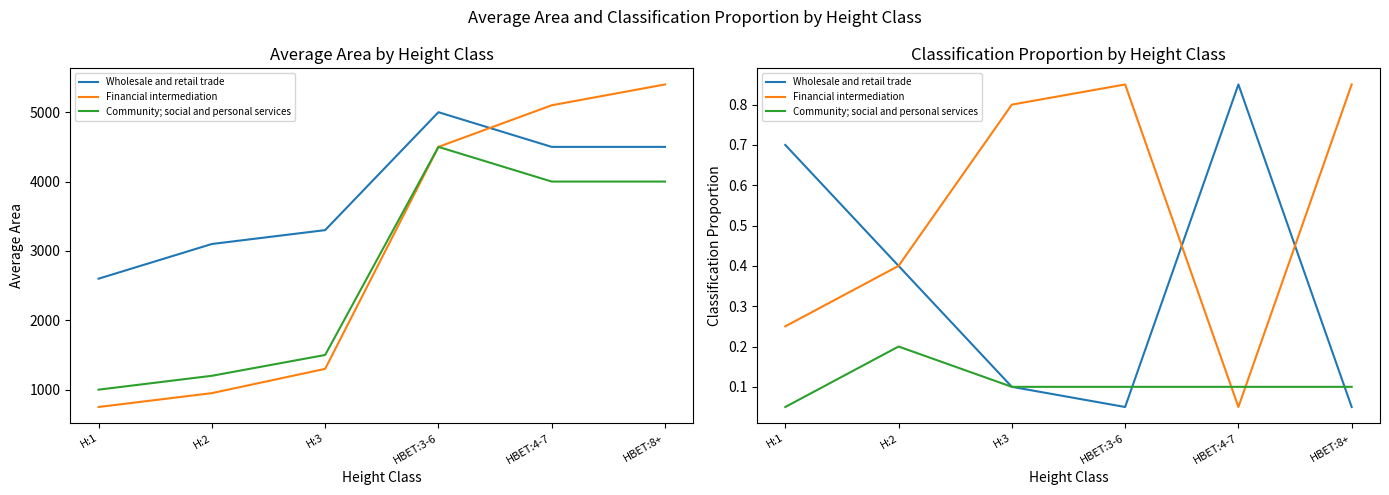

Does the chart display data point markers on the line(s)?

No